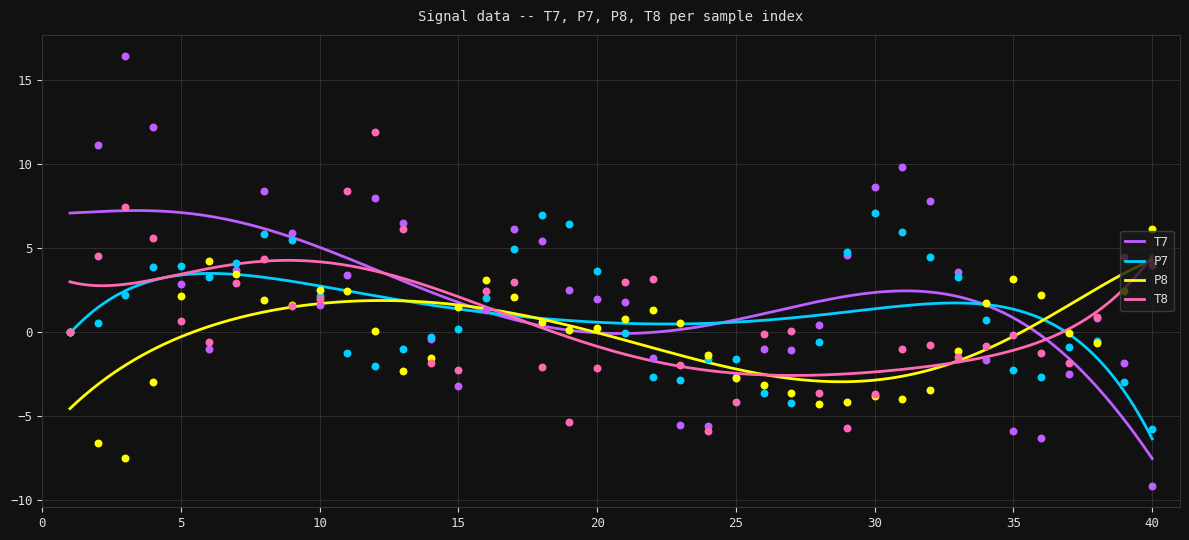

Which series has the largest Y range (max minus min)?

T7